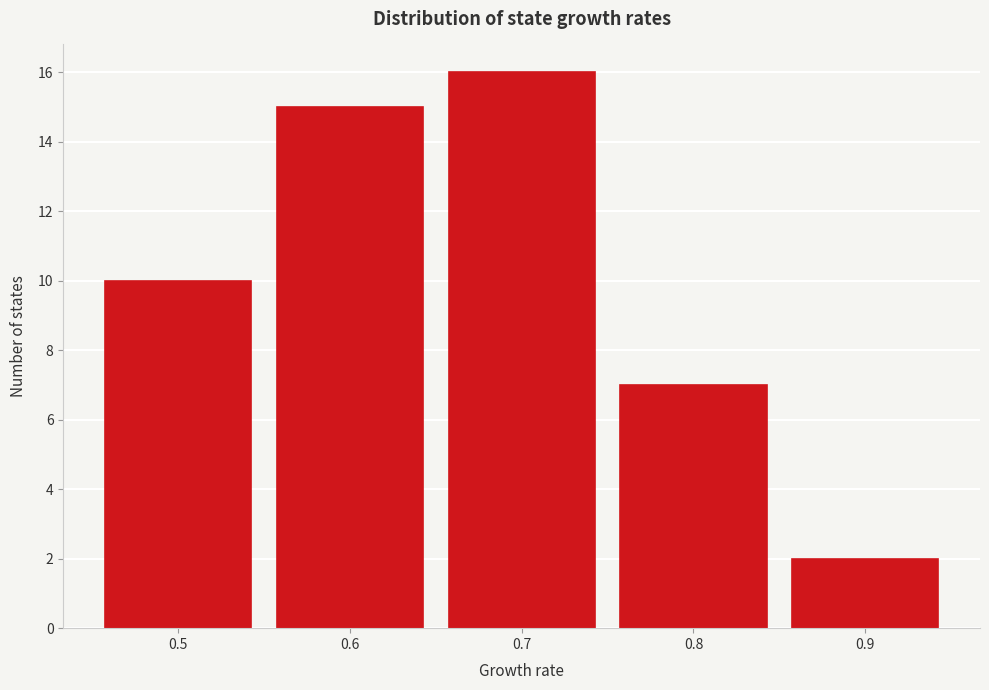

What is the height of the bar covering 0.65 to 0.75 on the x-axis? The values are not printed on the chart, so give them approximately, as read against the axis.

16